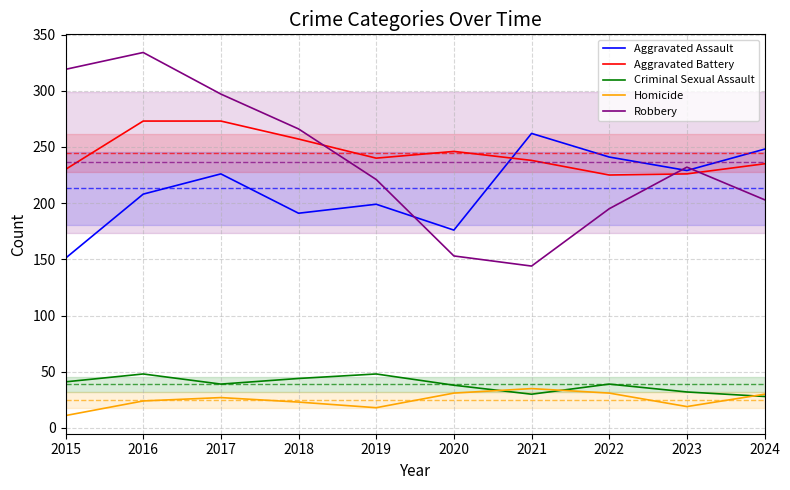

Which series has the largest range (max minus min)?

Robbery